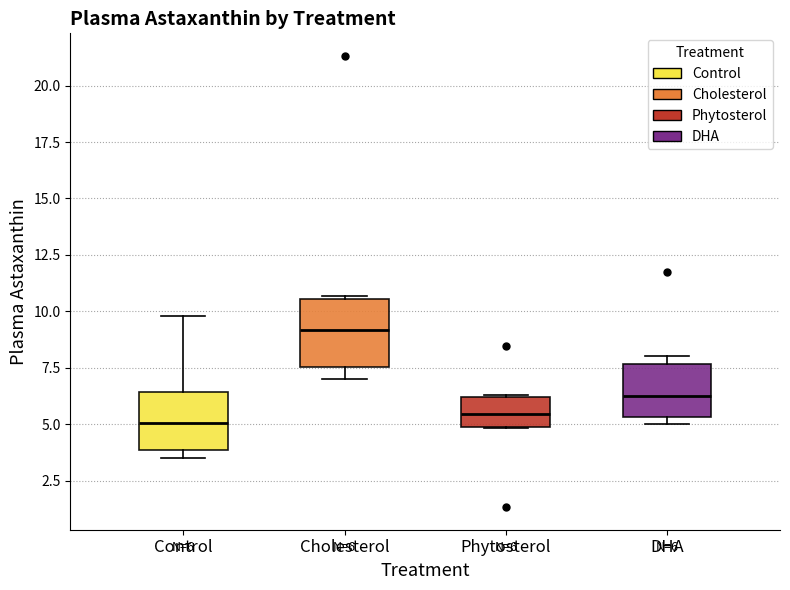

Which box has the highest median line?

Cholesterol